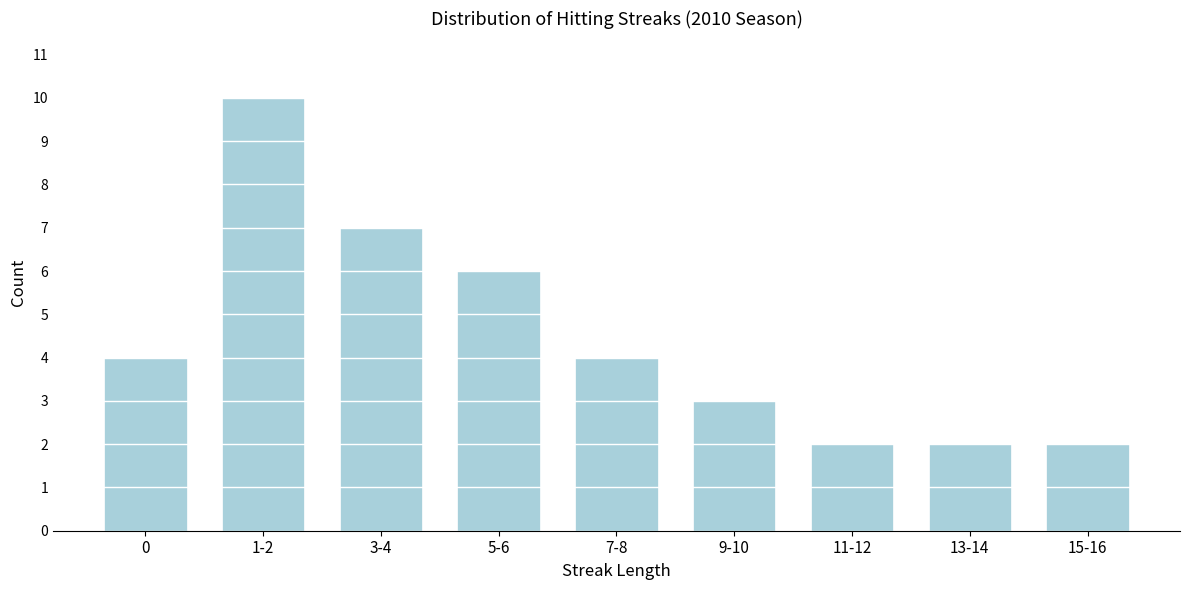

Reading left to right, what are all the values shown in this chart?

4	10	7	6	4	3	2	2	2